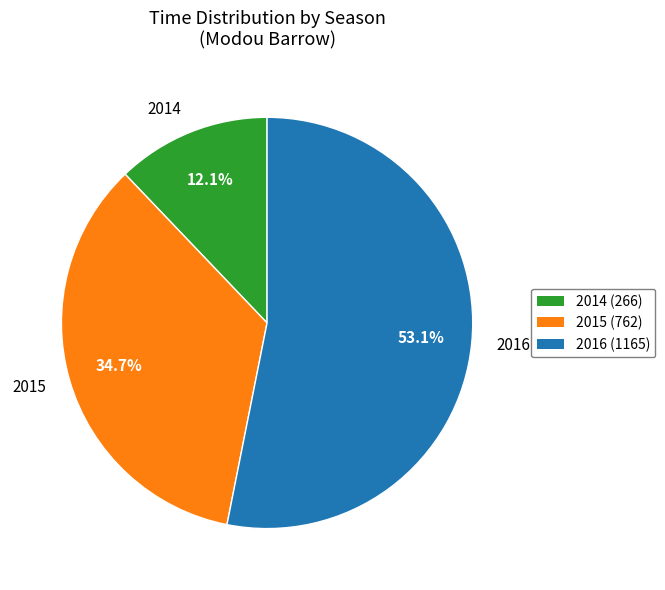

Rank the categories by value from lowest to highest.

2014 (266), 2015 (762), 2016 (1165)